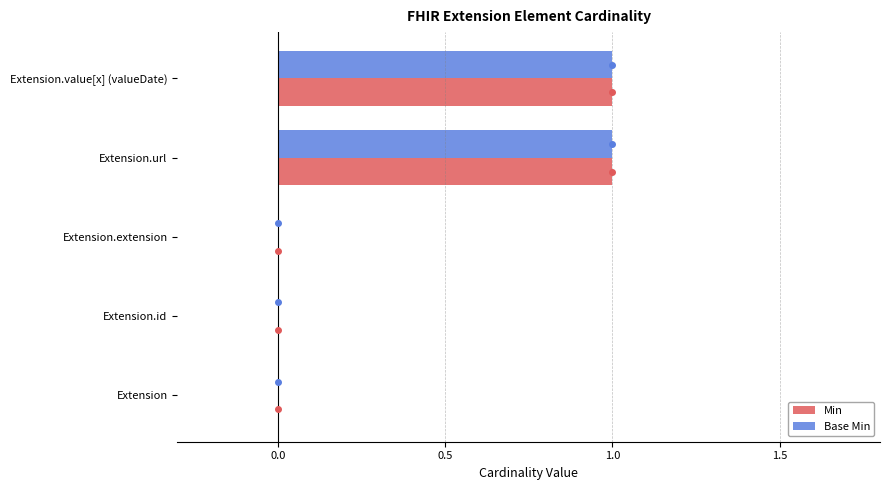

Is the value of Min at Extension.value[x] (valueDate) greater than the value of Base Min at Extension?

Yes